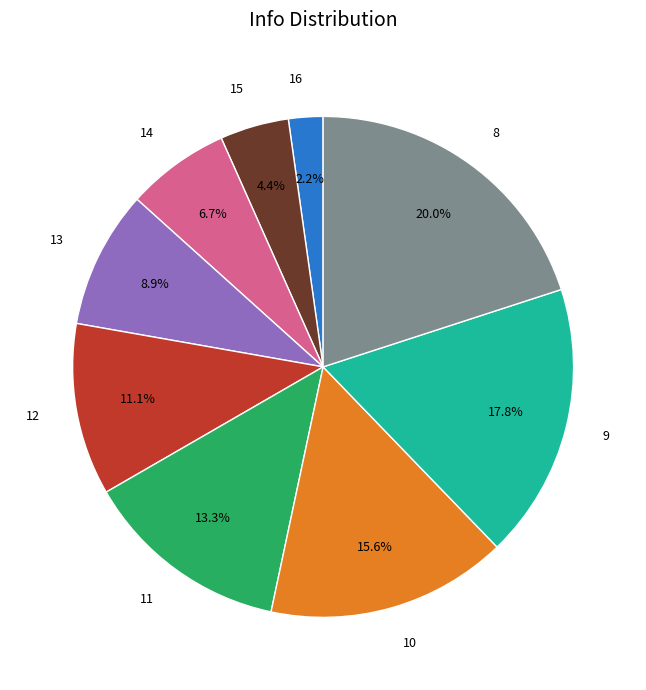

Combined, what portion of the pie is 14 and 12?

17.8%